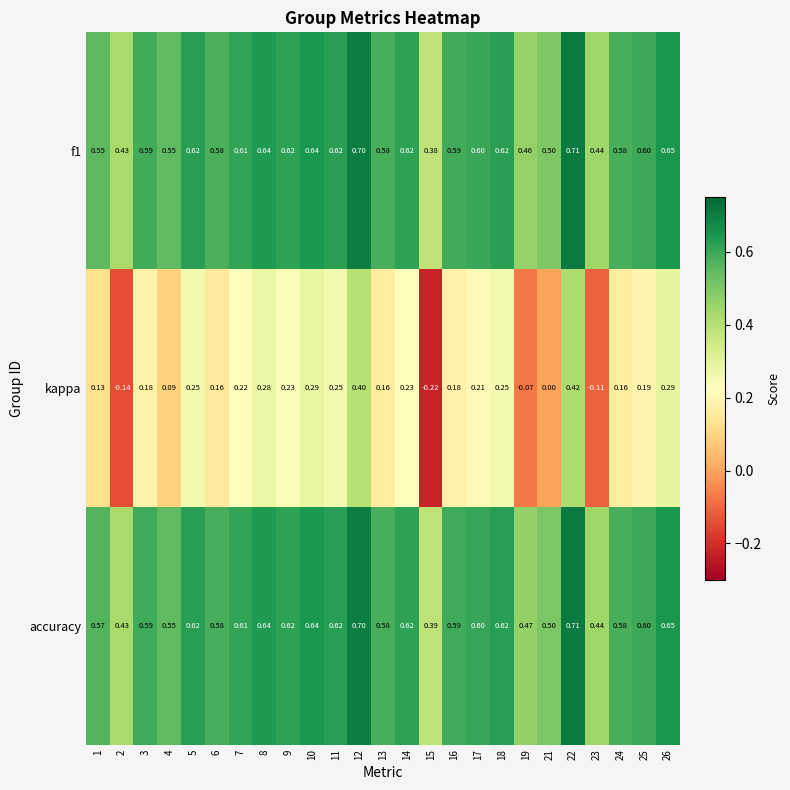

Which series changed the most between 2 and 5?

kappa